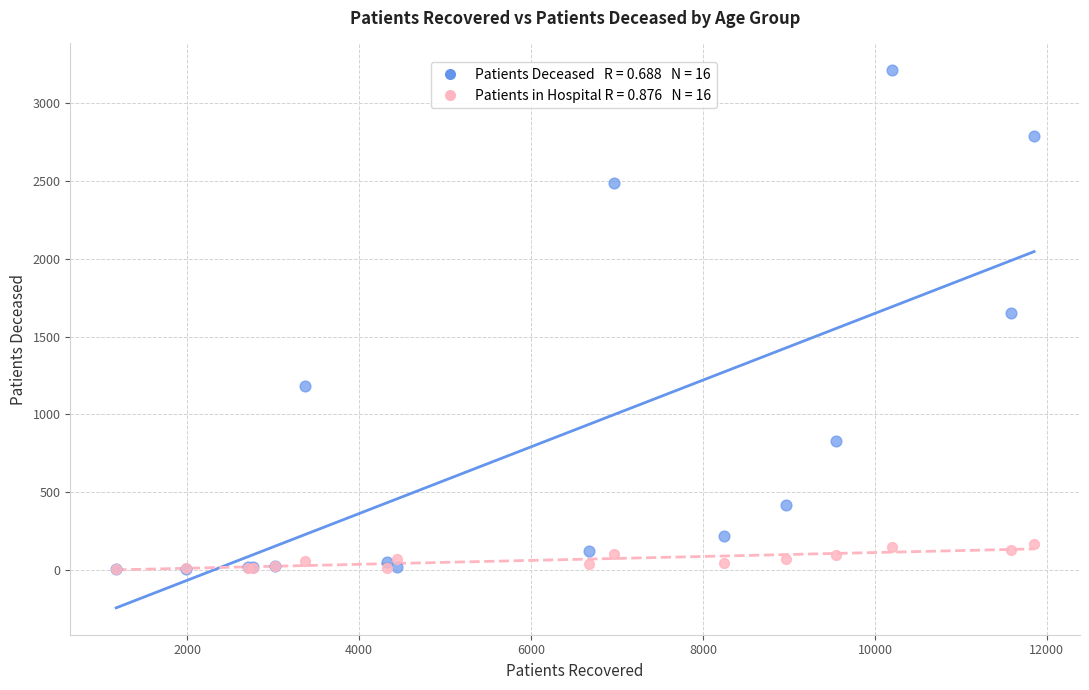

Across all series, what Y value is closest to 1607?

1651